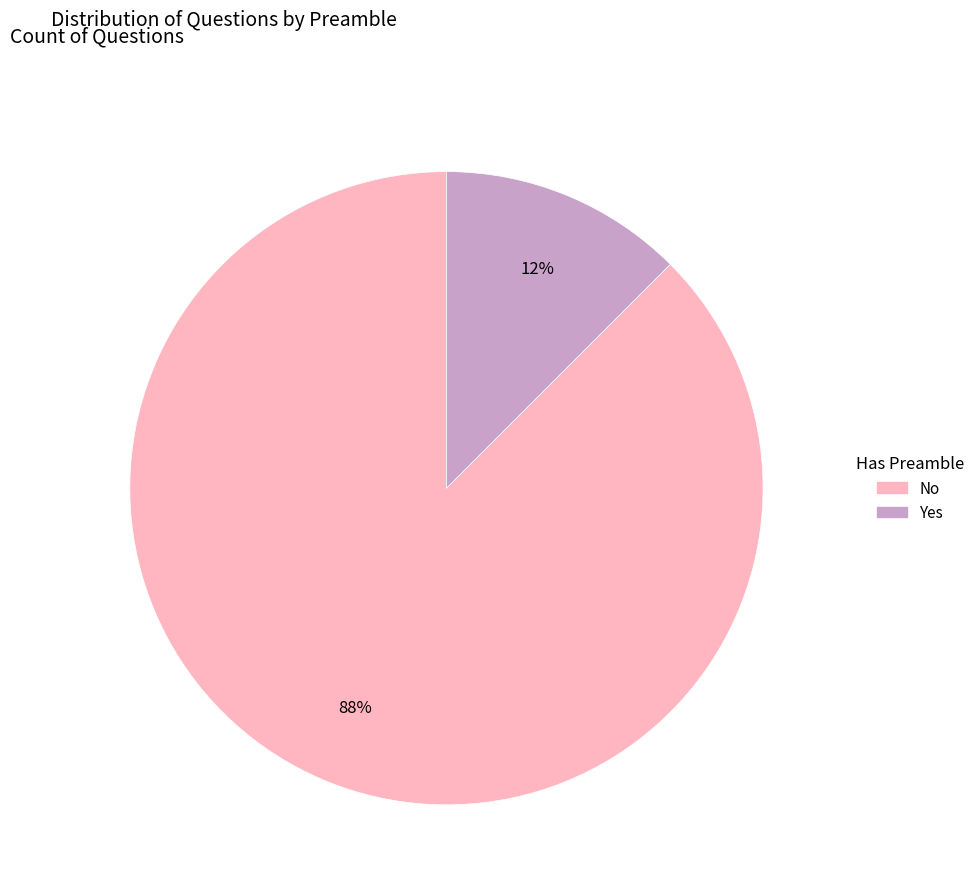

To the nearest percent, what is the average slice percentage?

50%